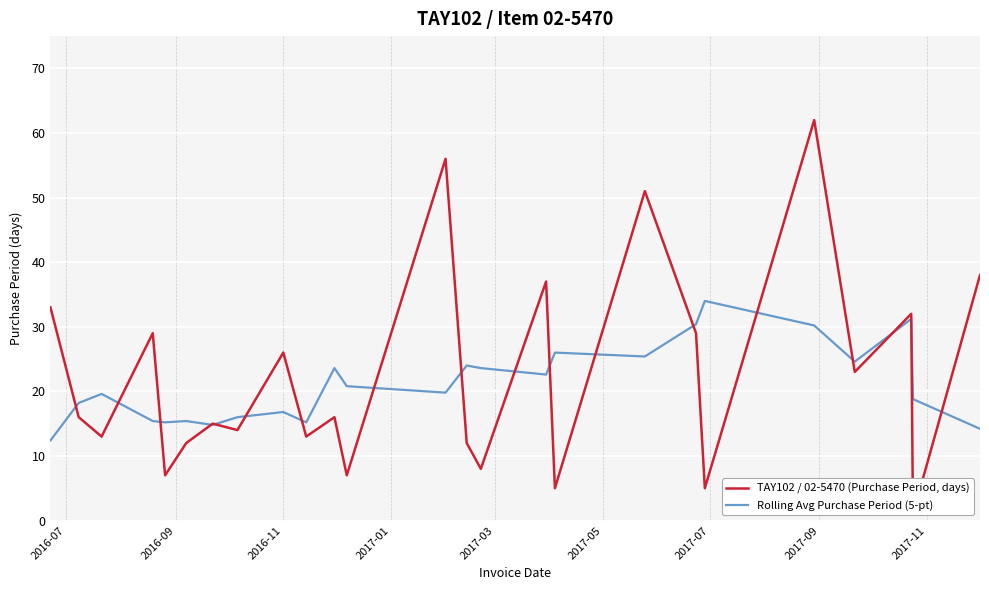

What is the highest value of the Rolling Avg Purchase Period (5-pt) series?

34.0